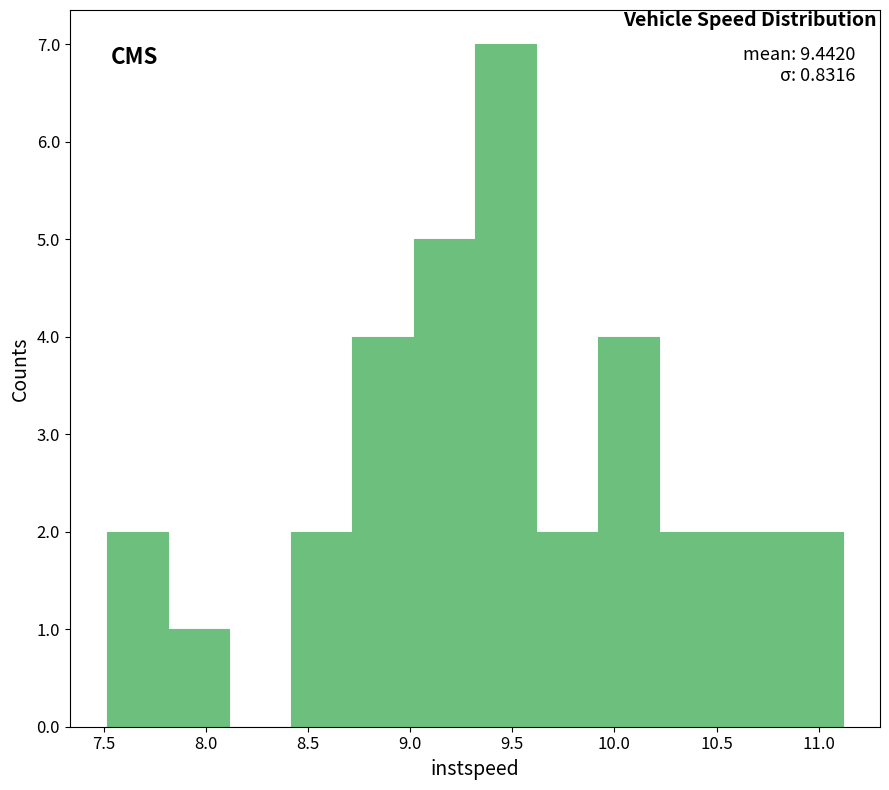

Which range on the x-axis has the tallest bar?

9.3 to 9.6